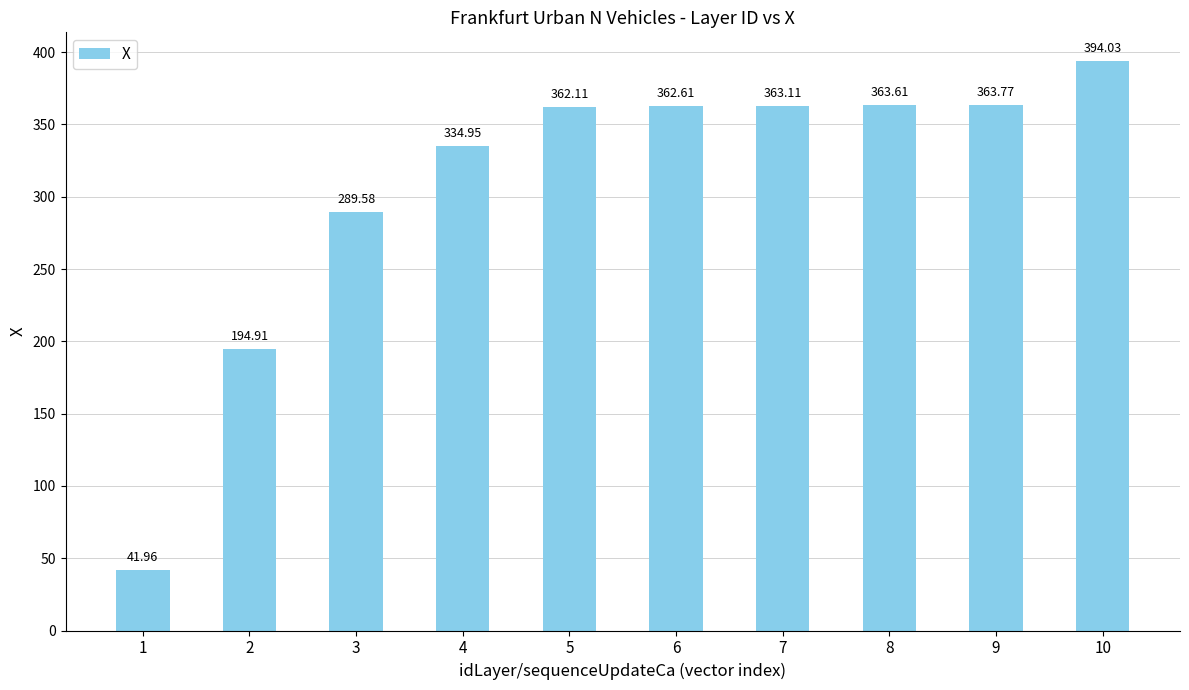

What is the difference between the maximum and second lowest values?

199.1